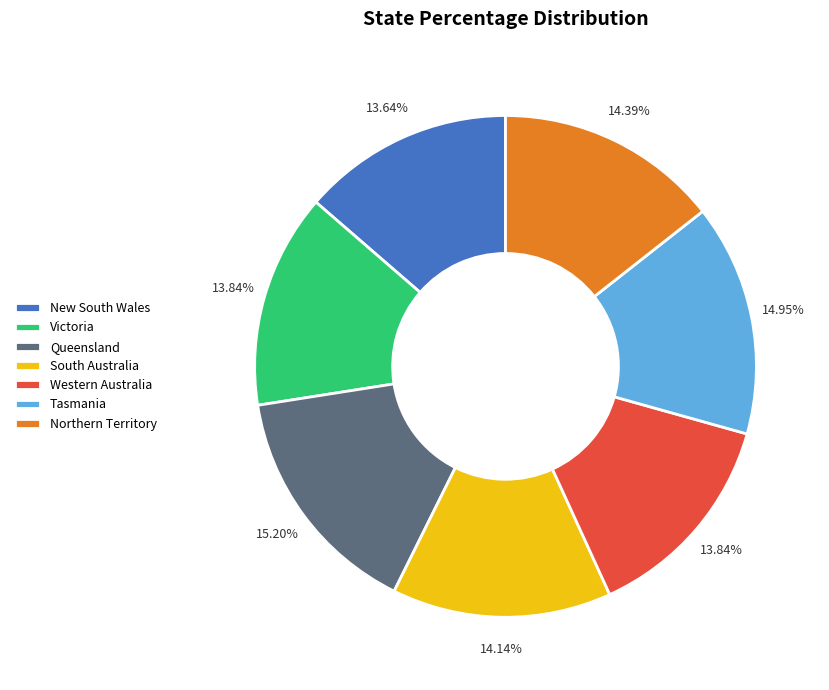

Is it true that Tasmania is 15% of the pie?

True